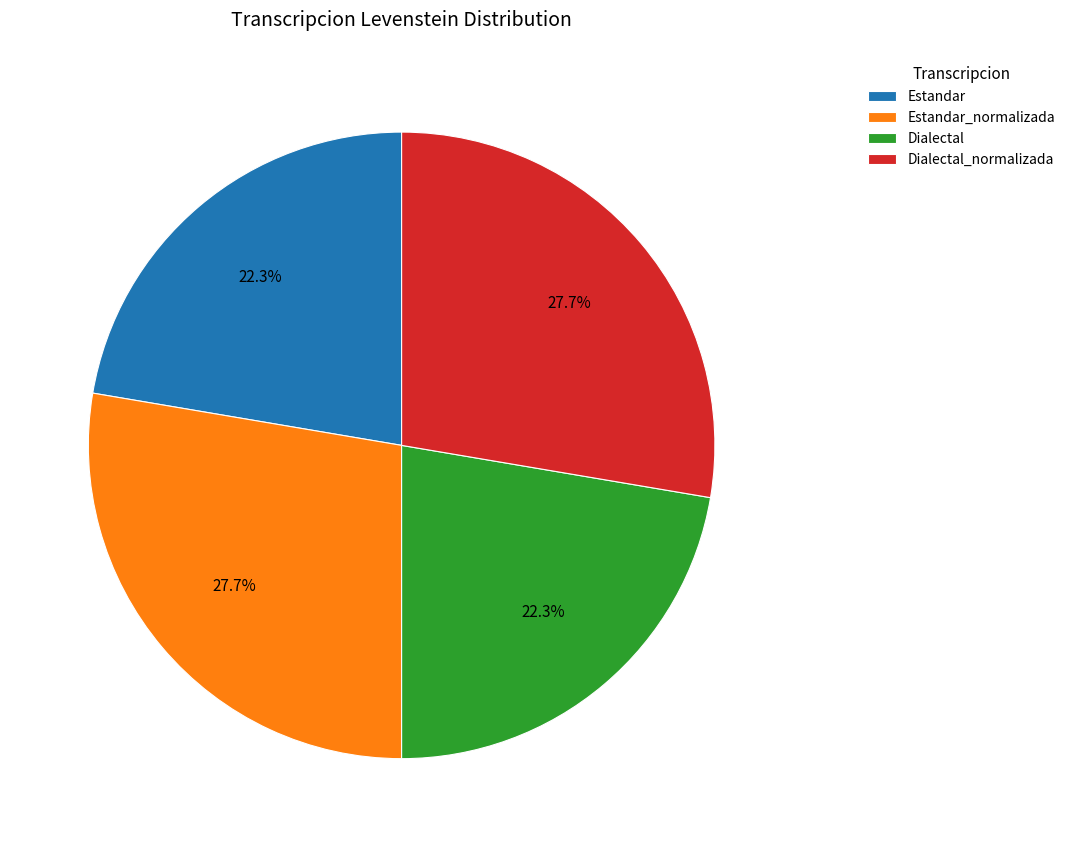

What percentage is NOT represented by Estandar?

77.7%